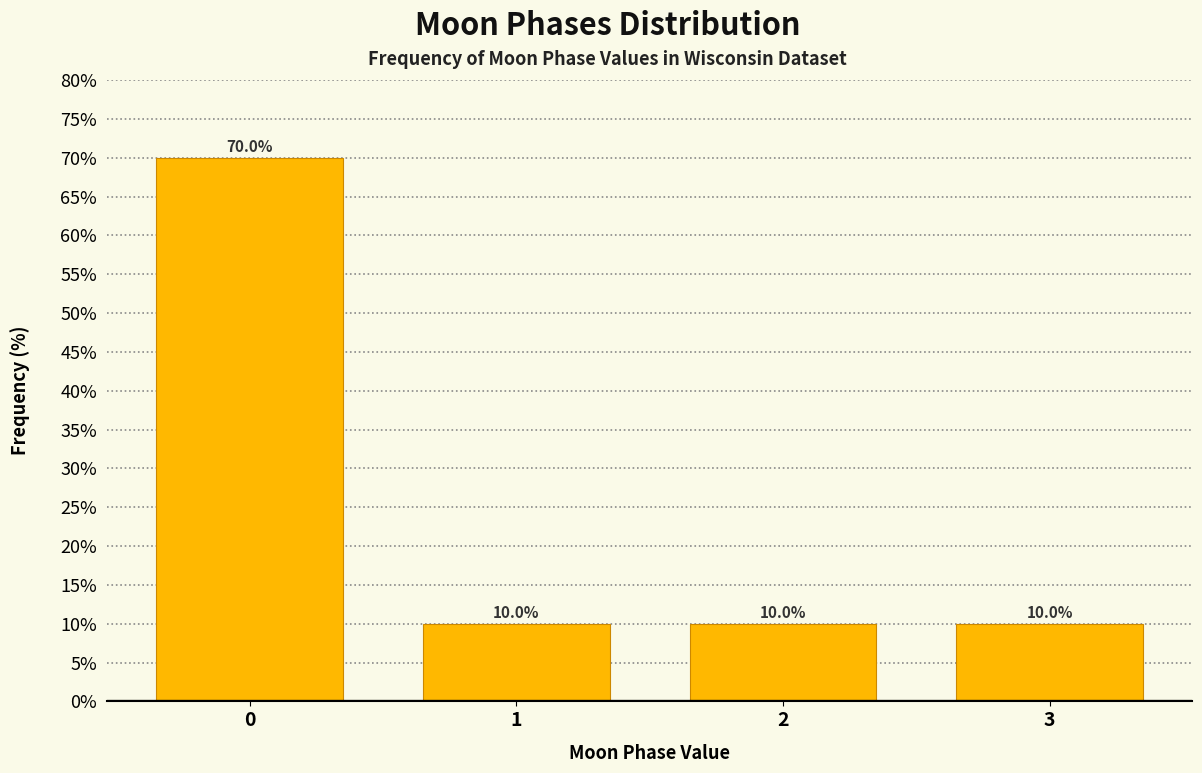

Reading left to right, what are all the values shown in this chart?

70	10	10	10